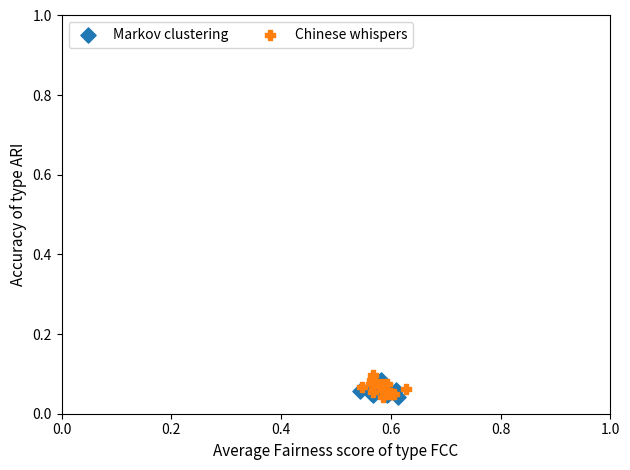

What are all the series names shown in the legend?

Markov clustering, Chinese whispers